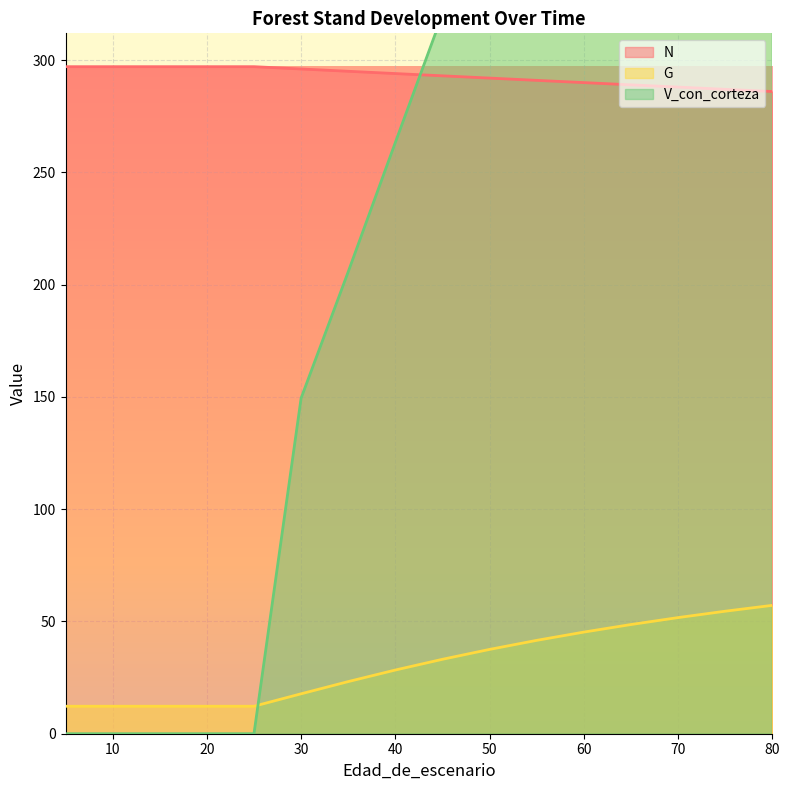

How many lines are shown in the chart?

3